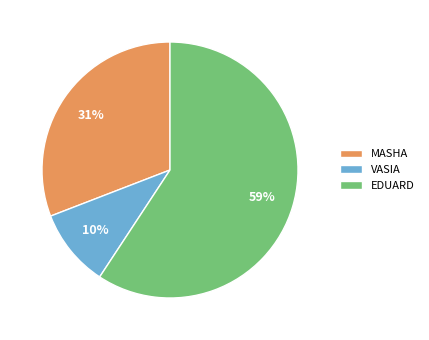

How many segments does this pie chart have?

3